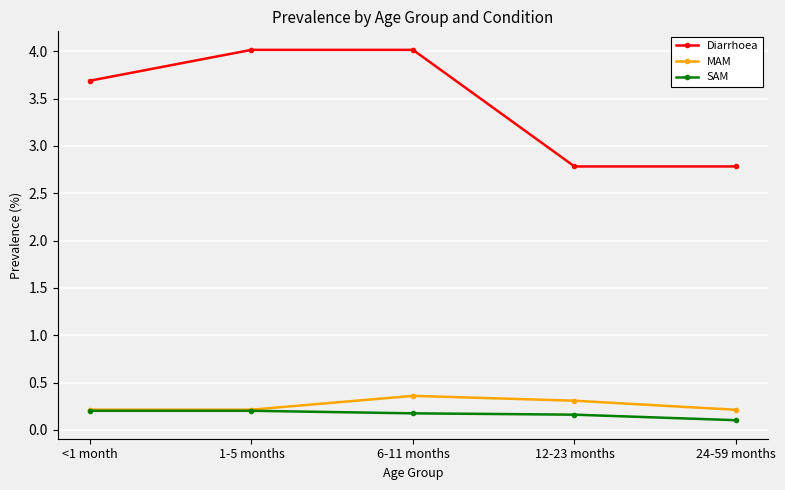

How many series are shown in this chart?

3